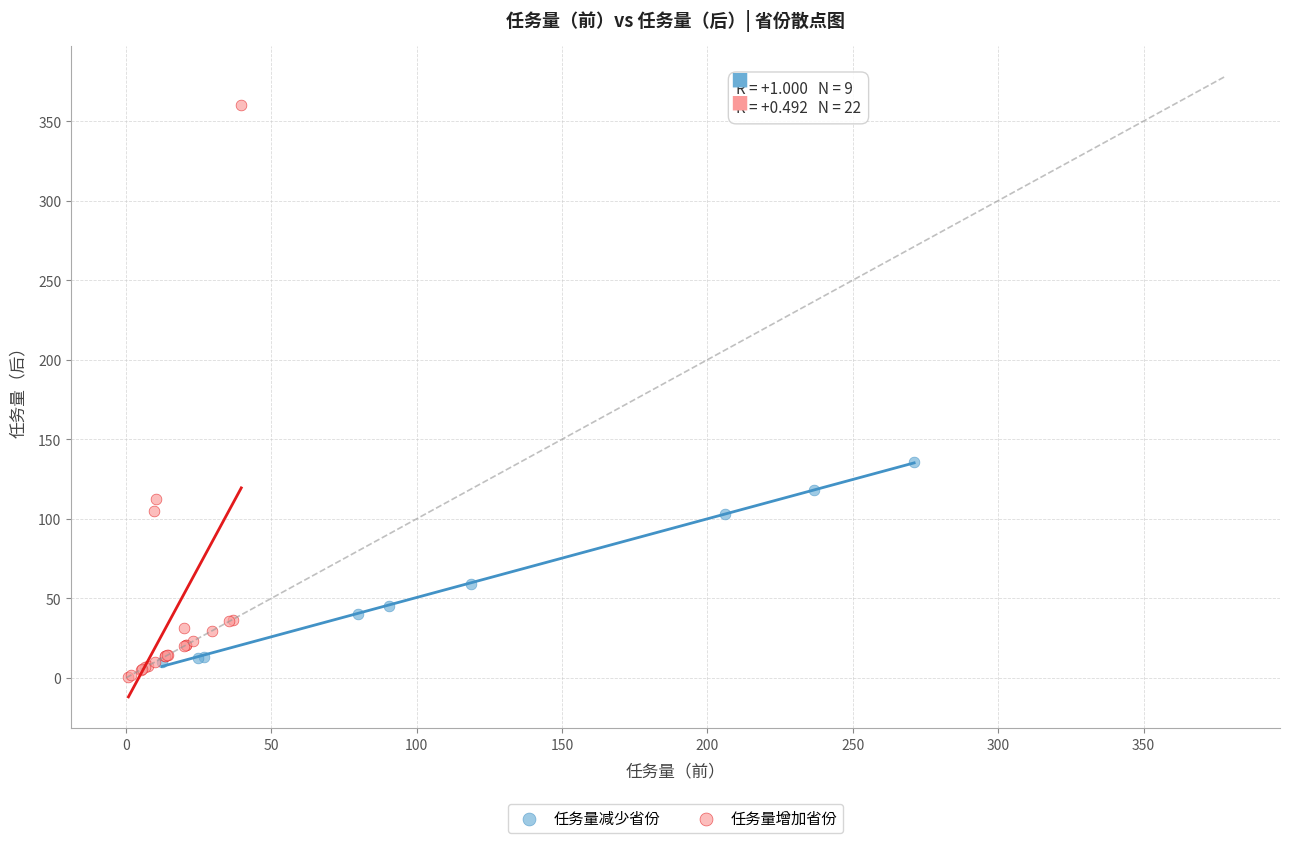

Which series contains the highest Y value?

任务量增加省份